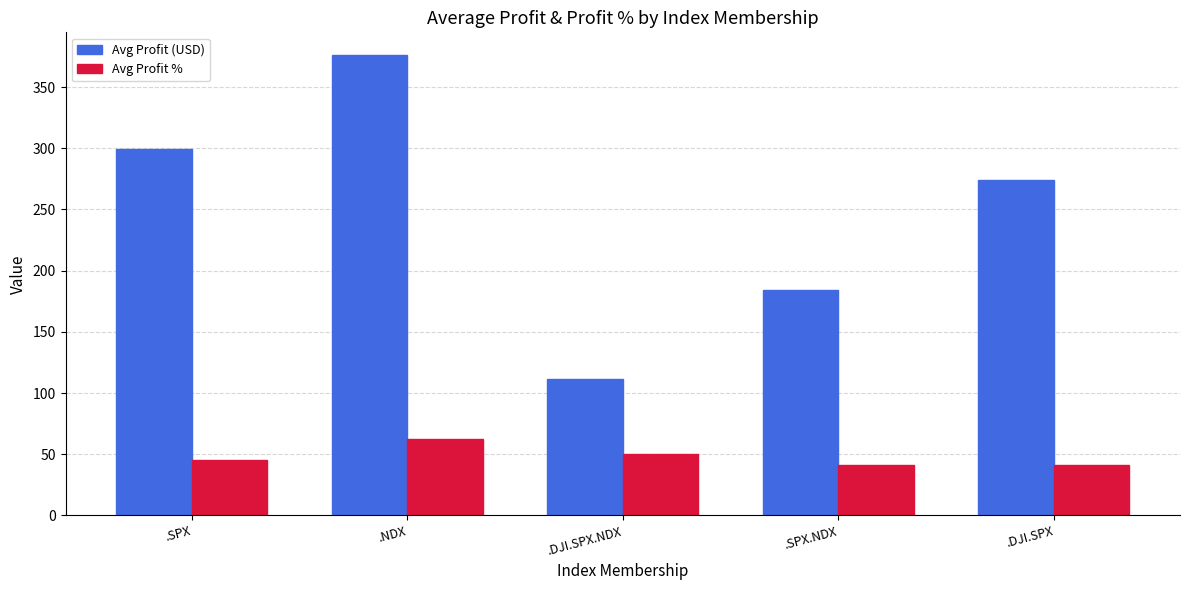

Where is Avg Profit % nearest to the value 51?

.DJI.SPX.NDX